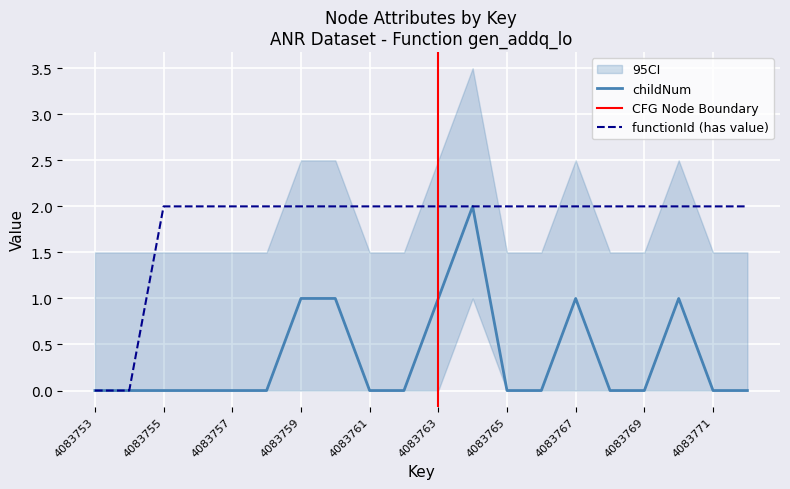

True or false: functionId and childNum cross at least once.

False